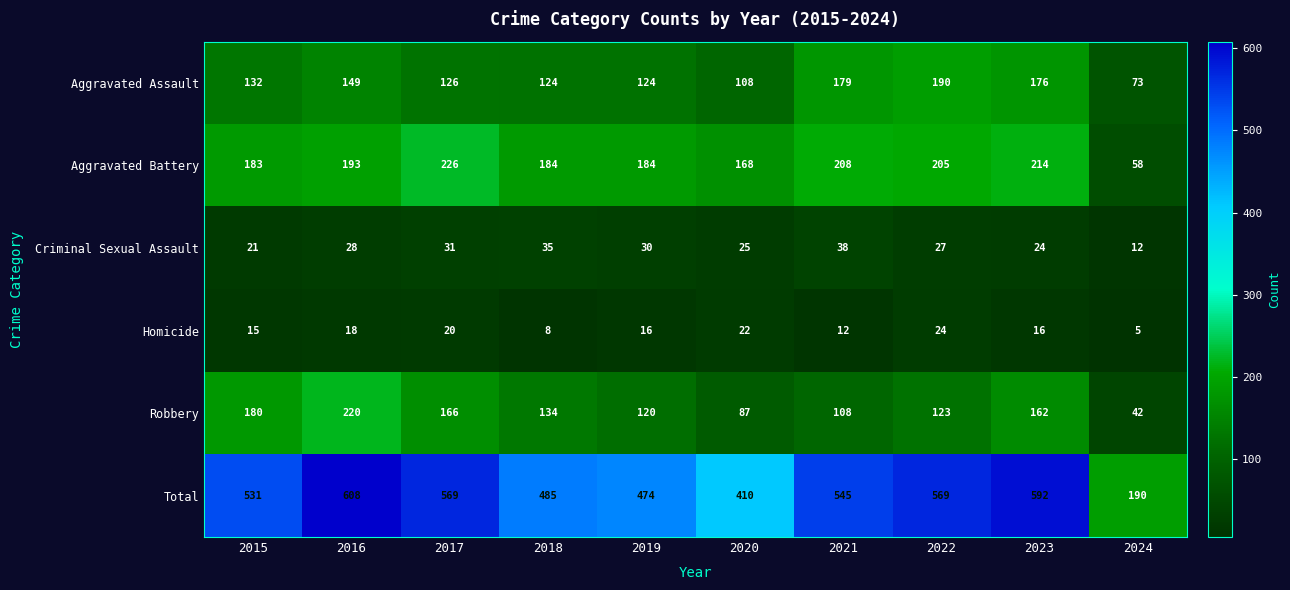

How many distinct data groups are displayed?

6